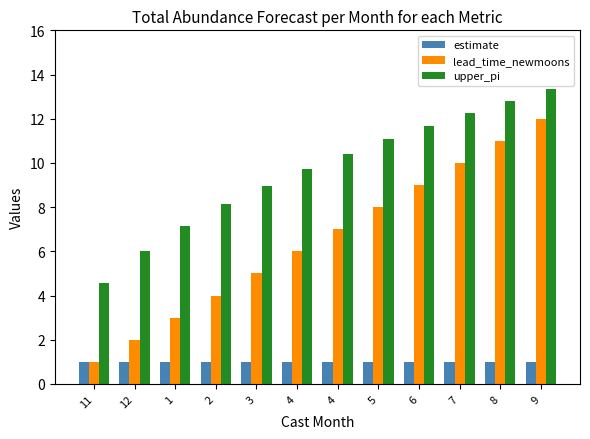

How many groups of bars are there?

12